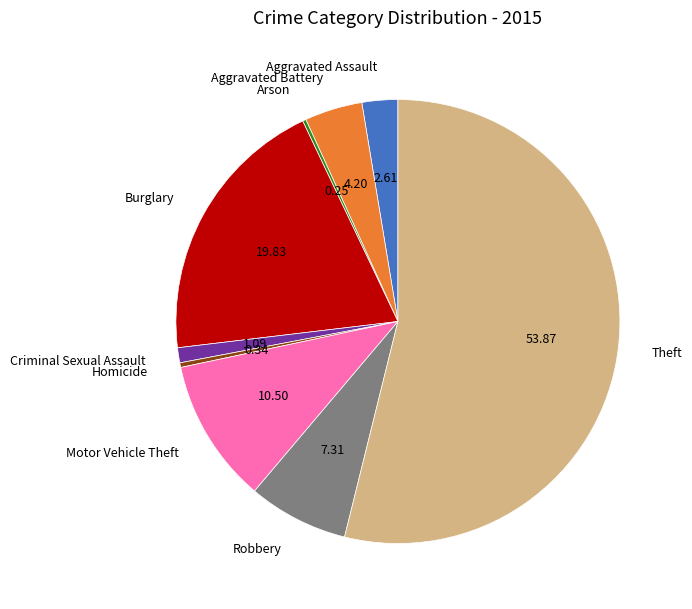

Which has a higher value, Burglary or Theft?

Theft